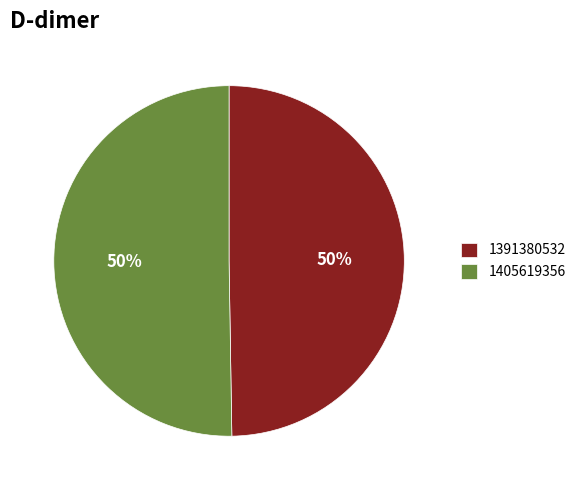

What percentage is the 1405619356 slice, to the nearest percent?

50%